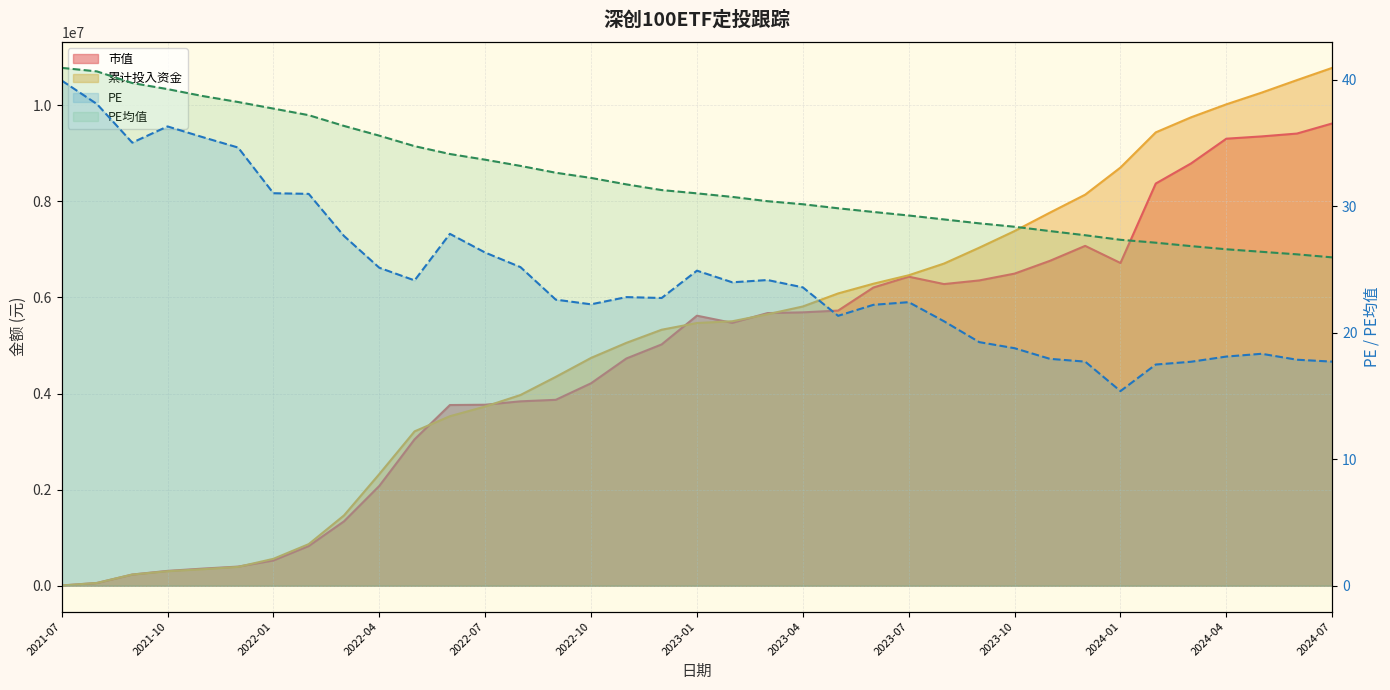

How many data points in 累计投入资金 are less than 5467394?

18